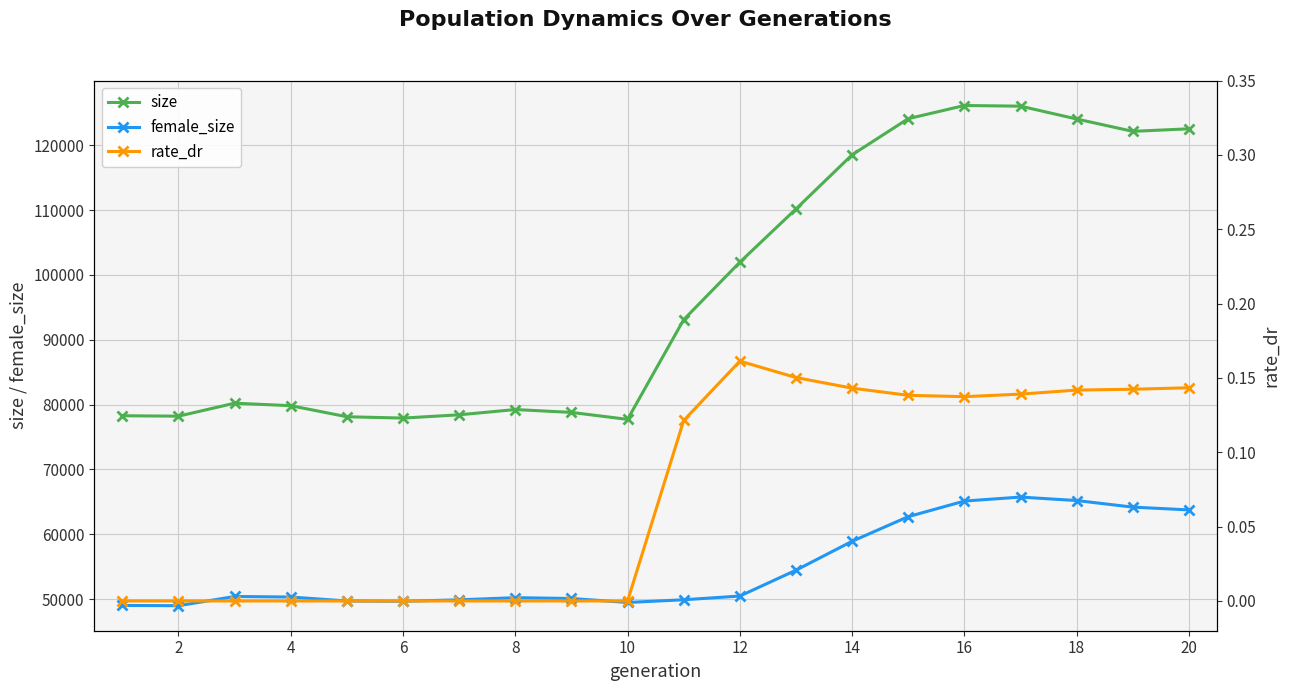

The size series shows 139953.1 at 6. True or false?

False